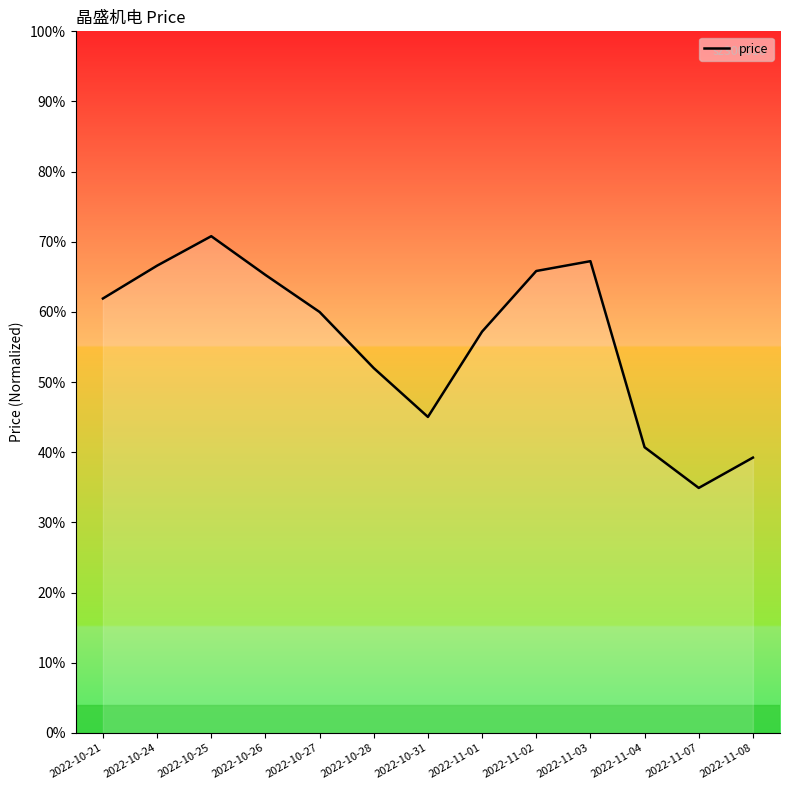

Where is the first local minimum?

2022-10-31